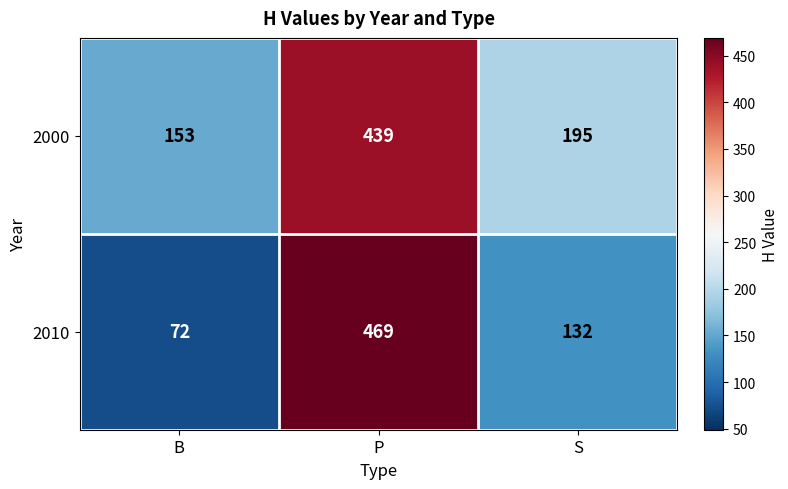

The 2010 series shows 72 at B. True or false?

True